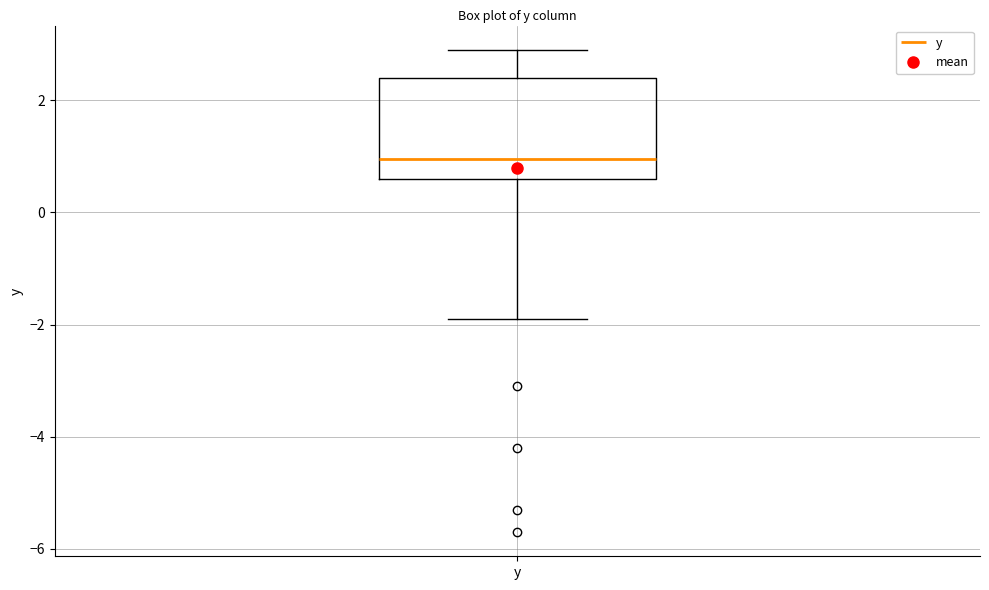

Read this box plot against the y-axis: the position of the median line, the range covered by the box, and the ends of both whiskers. The values are not printed on the chart, so give them approximately, as read against the axis.

median 1.0, box 0.6 to 2.4, whiskers -1.8 to 3.0